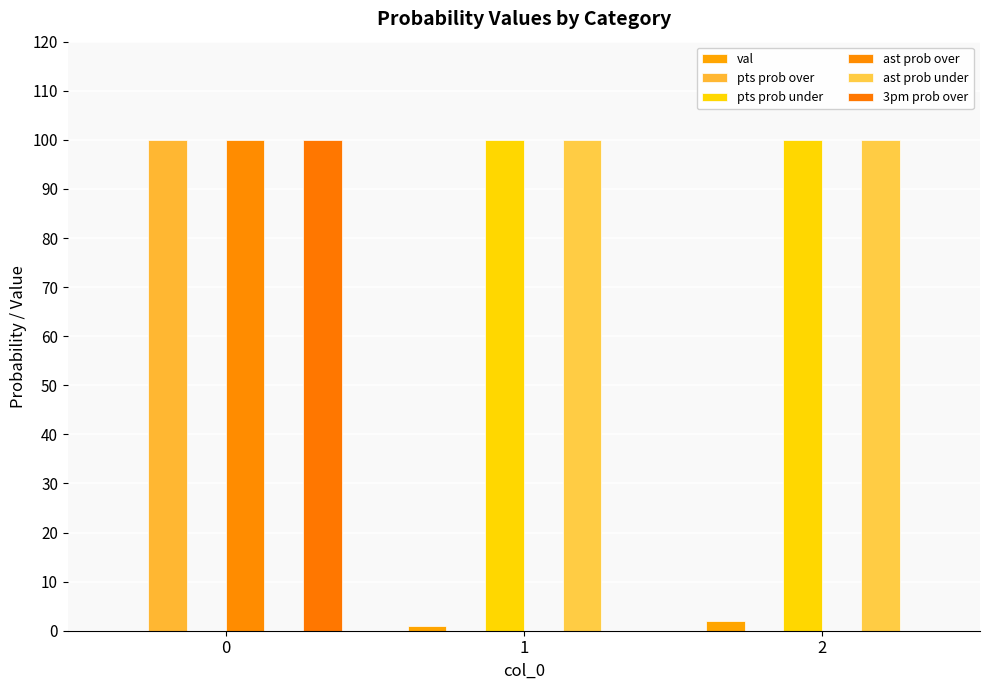

What is the average value of the pts prob under series?

67